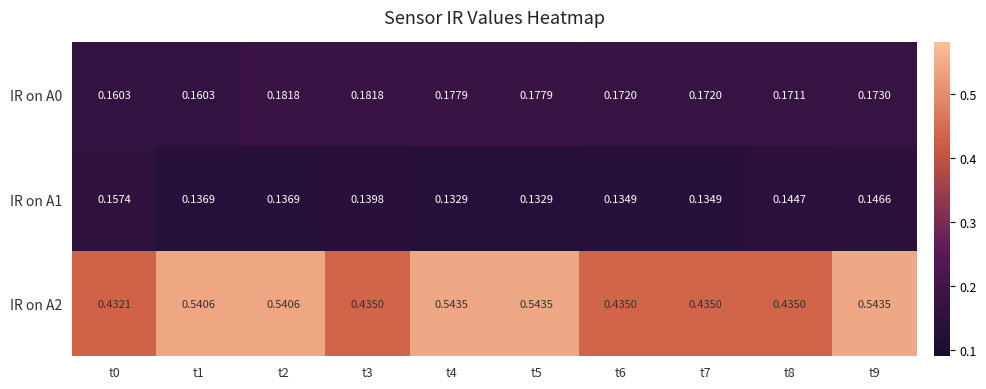

Which series has the largest total across all categories?

IR on A2